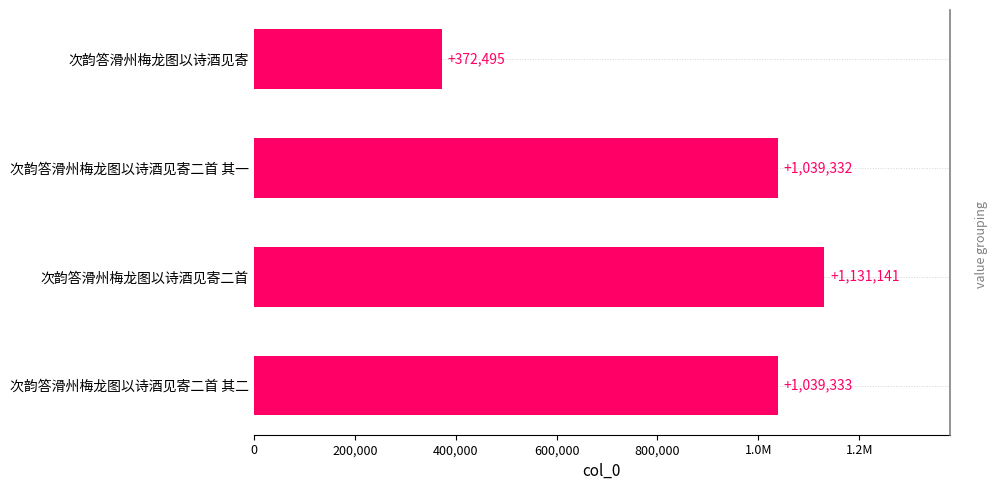

How many distinct data groups are displayed?

1